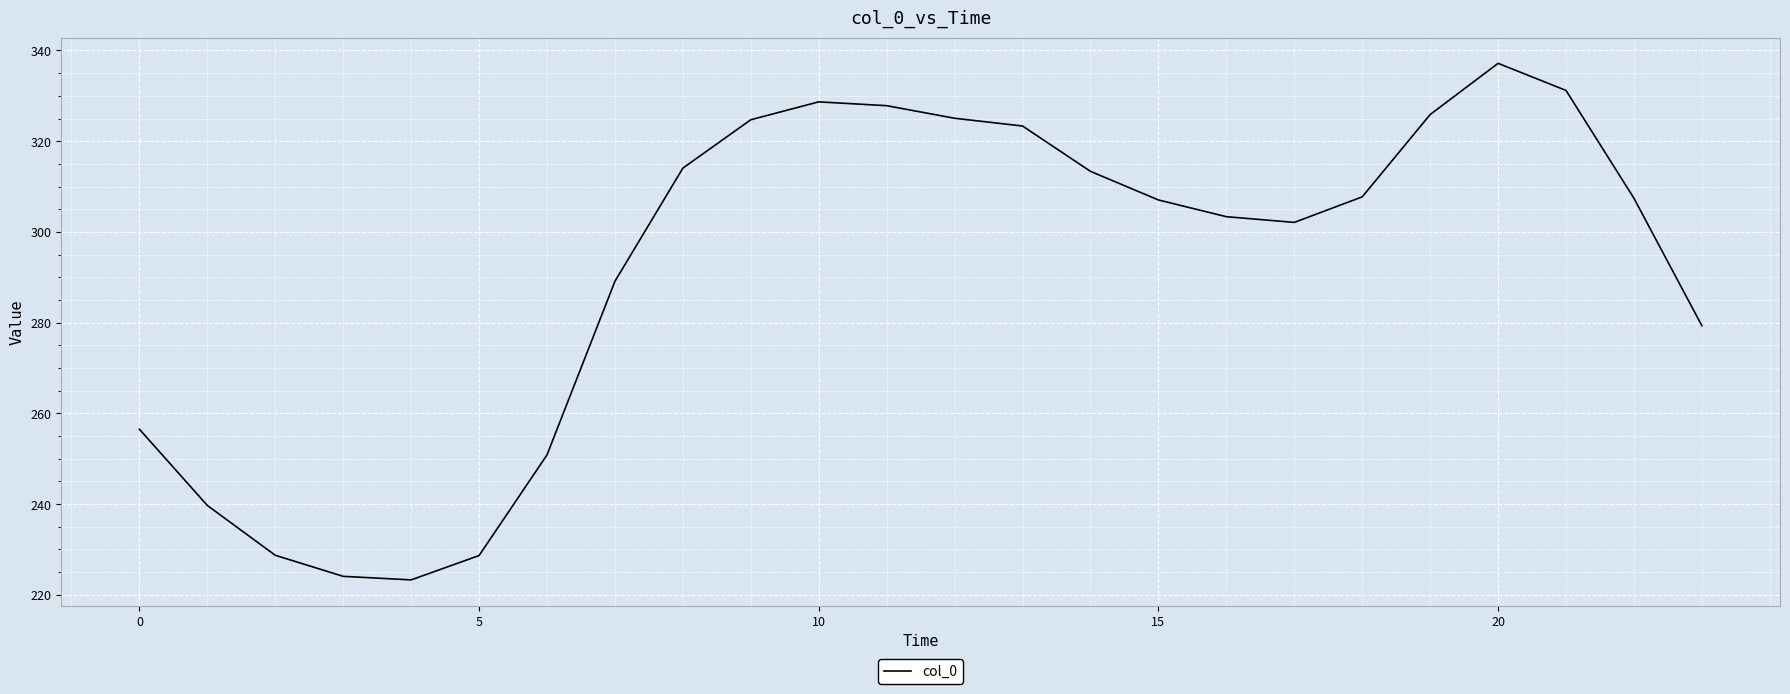

What is the difference between the maximum and minimum values?

113.9